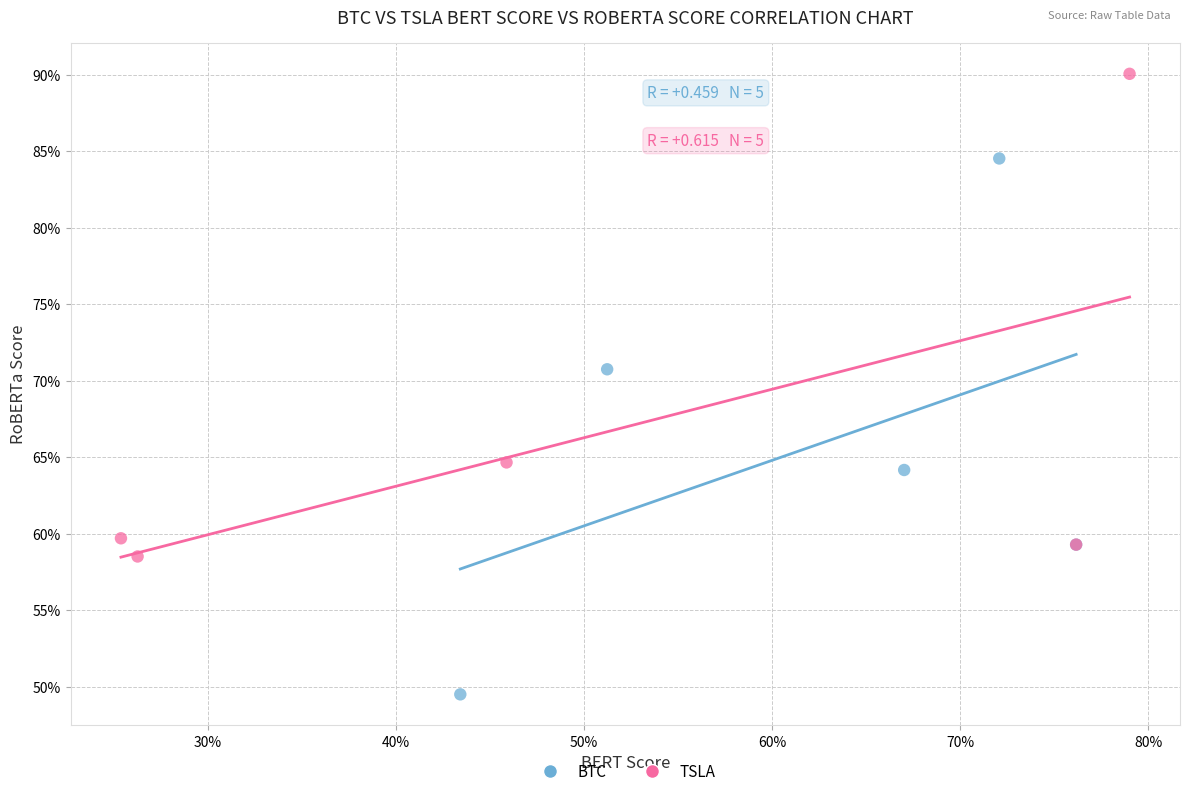

Which series reaches the minimum Y coordinate?

BTC